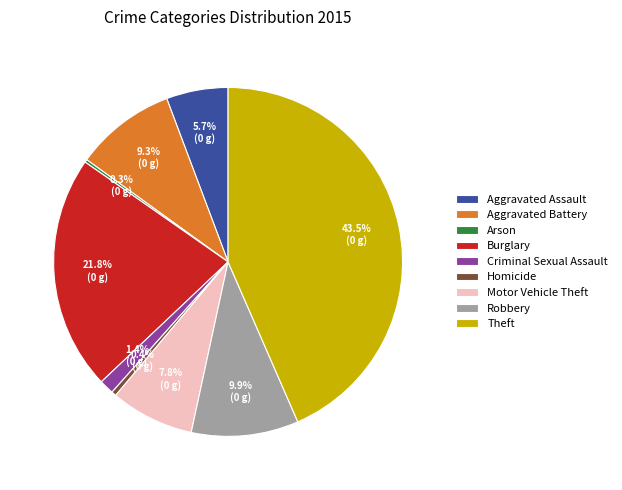

To the nearest percent, what portion does Burglary represent?

22%